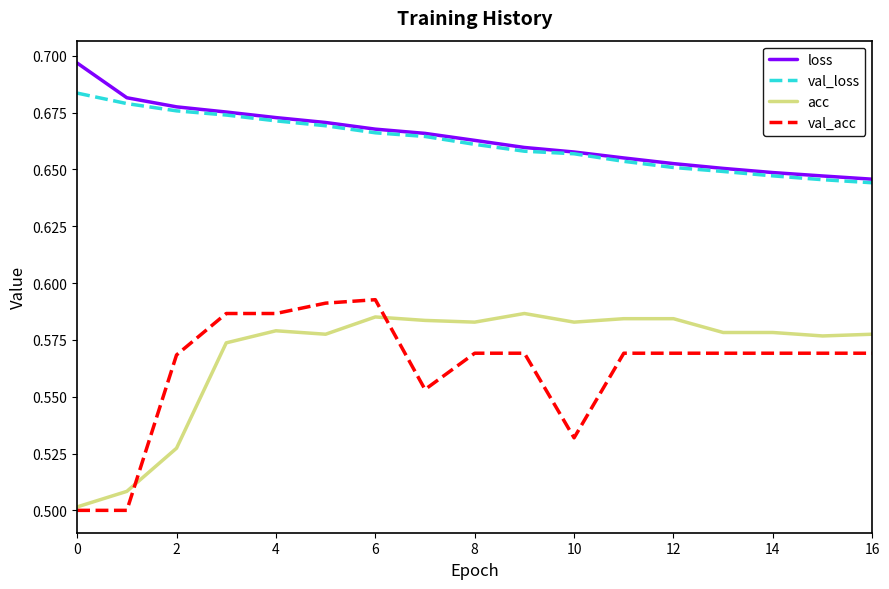

True or false: acc and loss cross at least once.

False